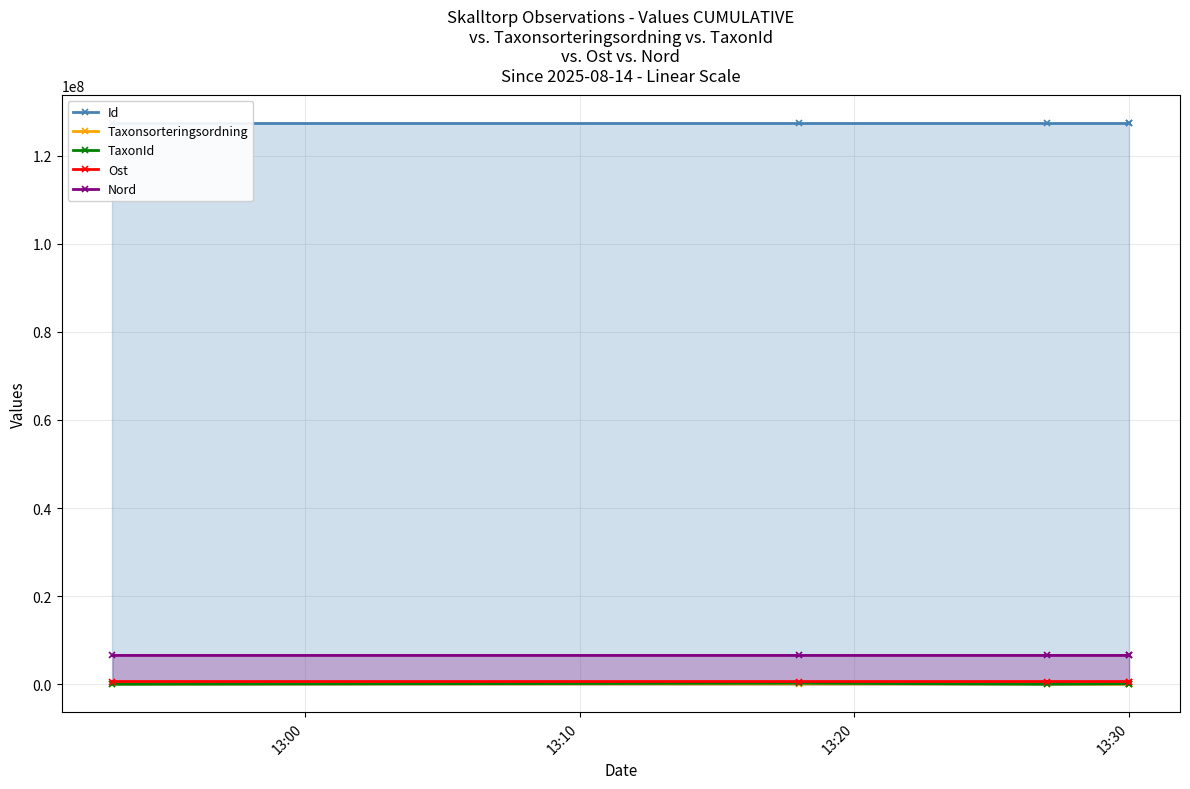

Is the value of TaxonId at 13:00 greater than the value of Ost at 13:10?

No